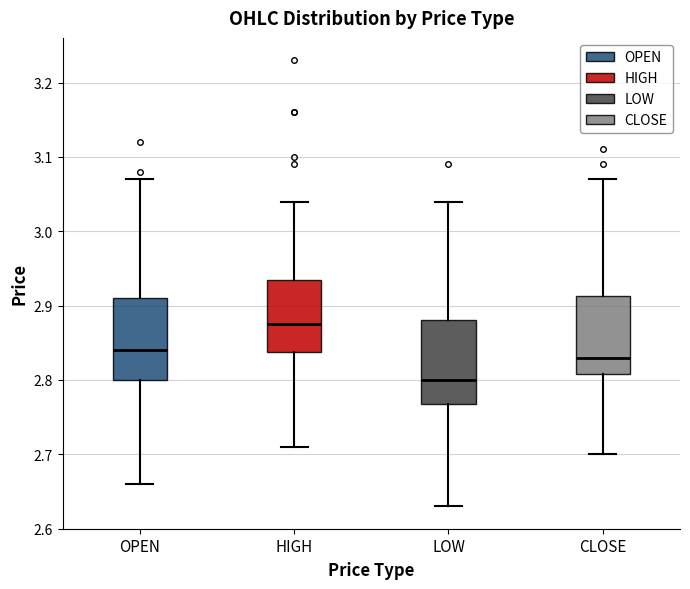

Where does the upper whisker of the box for LOW end on the y-axis? The values are not printed on the chart, so give them approximately, as read against the axis.

3.04